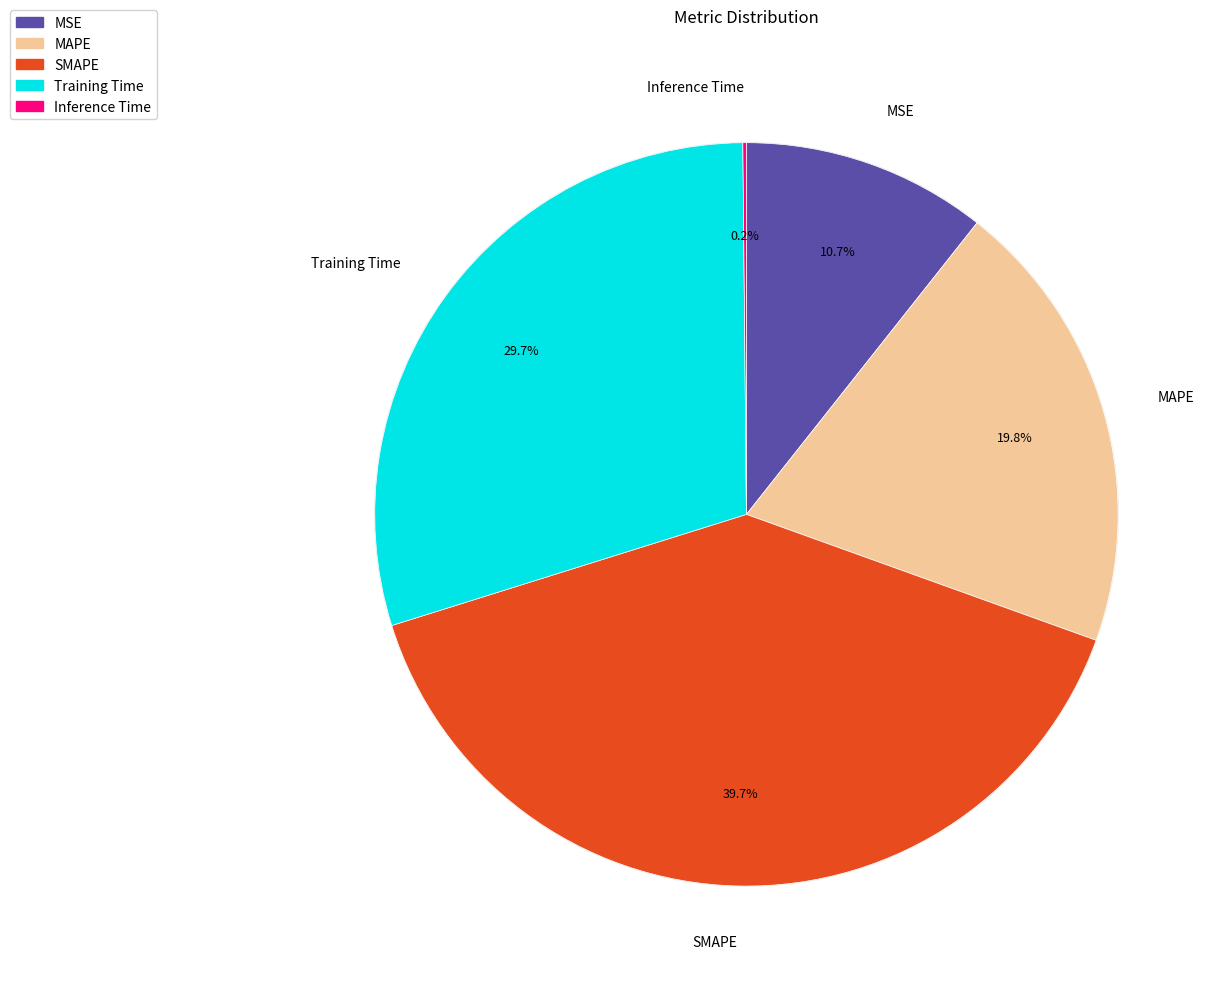

Is it true that MSE is 23% of the pie?

False